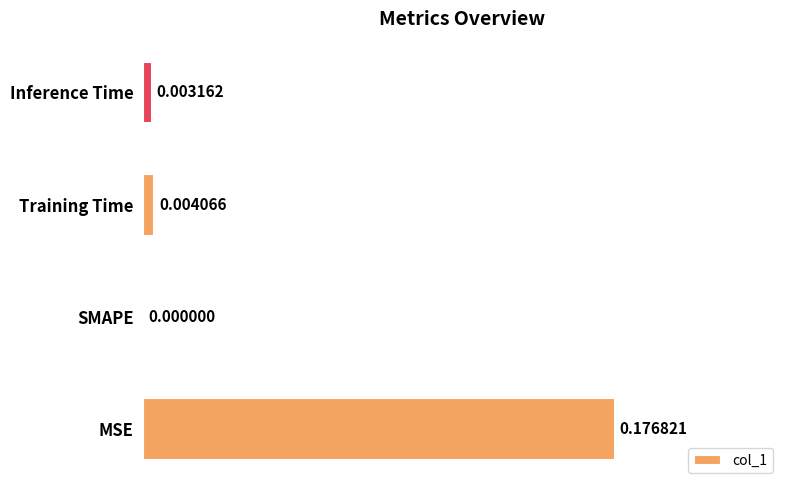

Between MSE and Inference Time, which is larger?

MSE